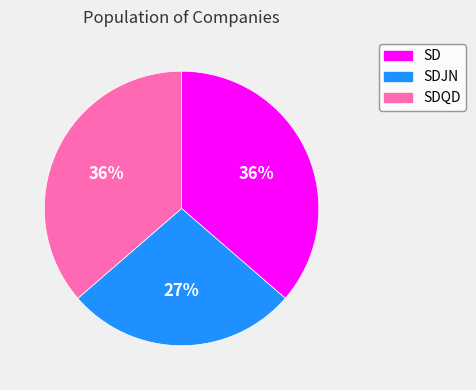

Count the number of slices in the pie.

3